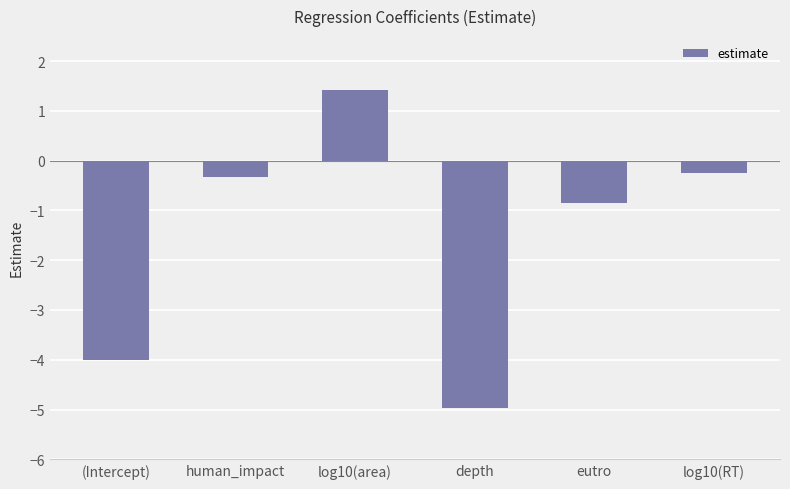

What is the sum of the values at depth and log10(area)?

-3.5